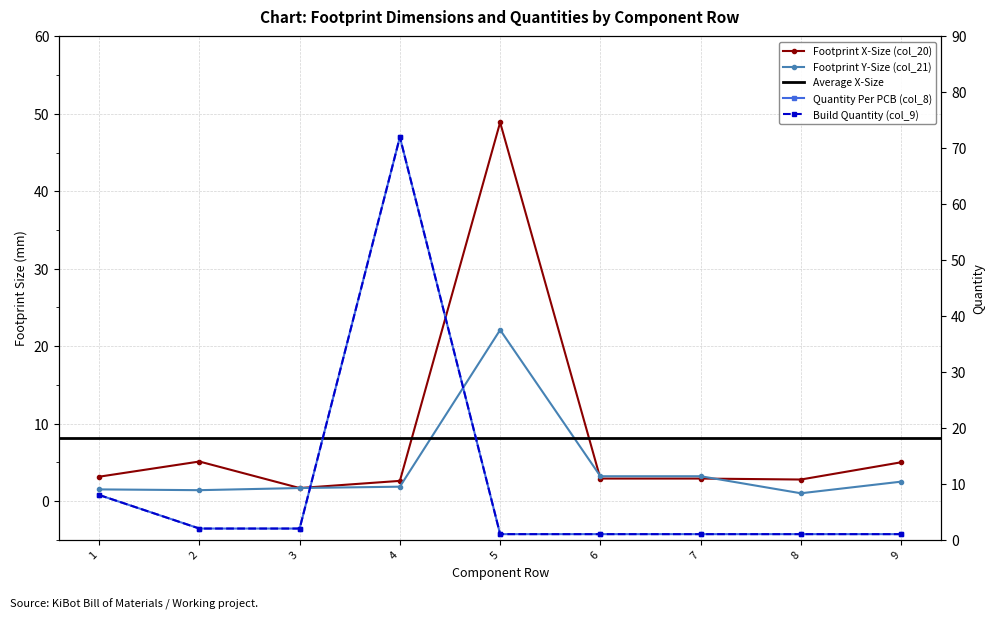

Between which two adjacent categories do Footprint X-Size (col_20) and Build Quantity (col_9) first intersect?

1 and 2